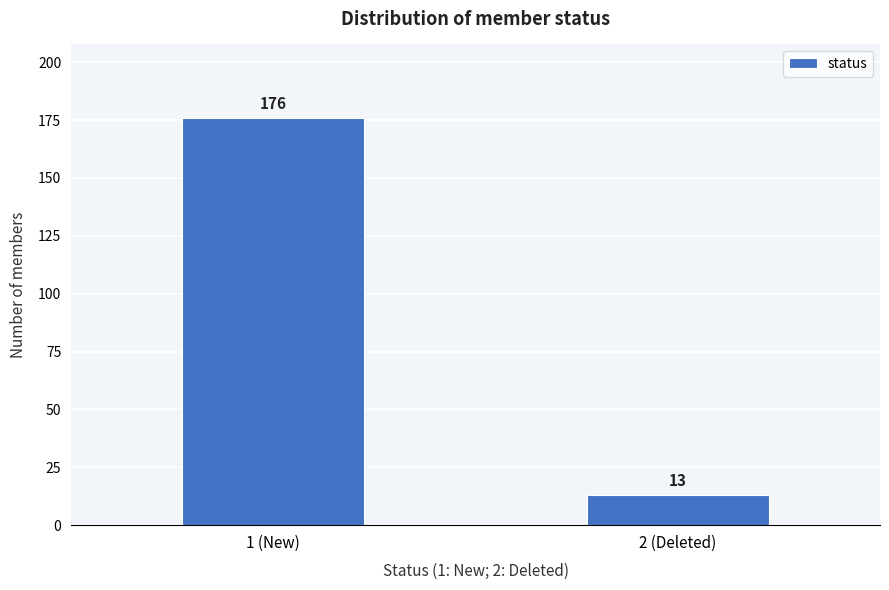

Reading left to right, what are all the values shown in this chart?

1 (New)=176	2 (Deleted)=13